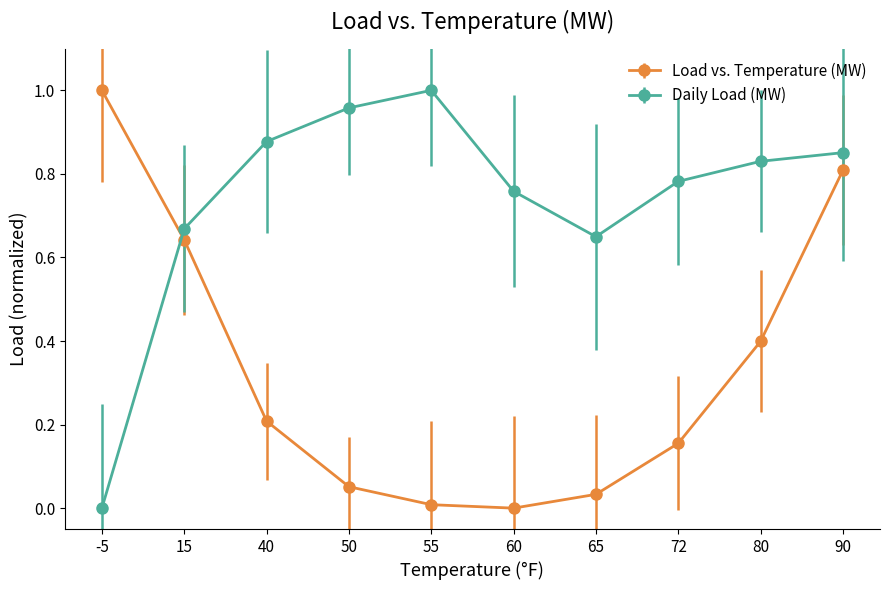

Which series has the largest total across all categories?

Daily Load (MW)